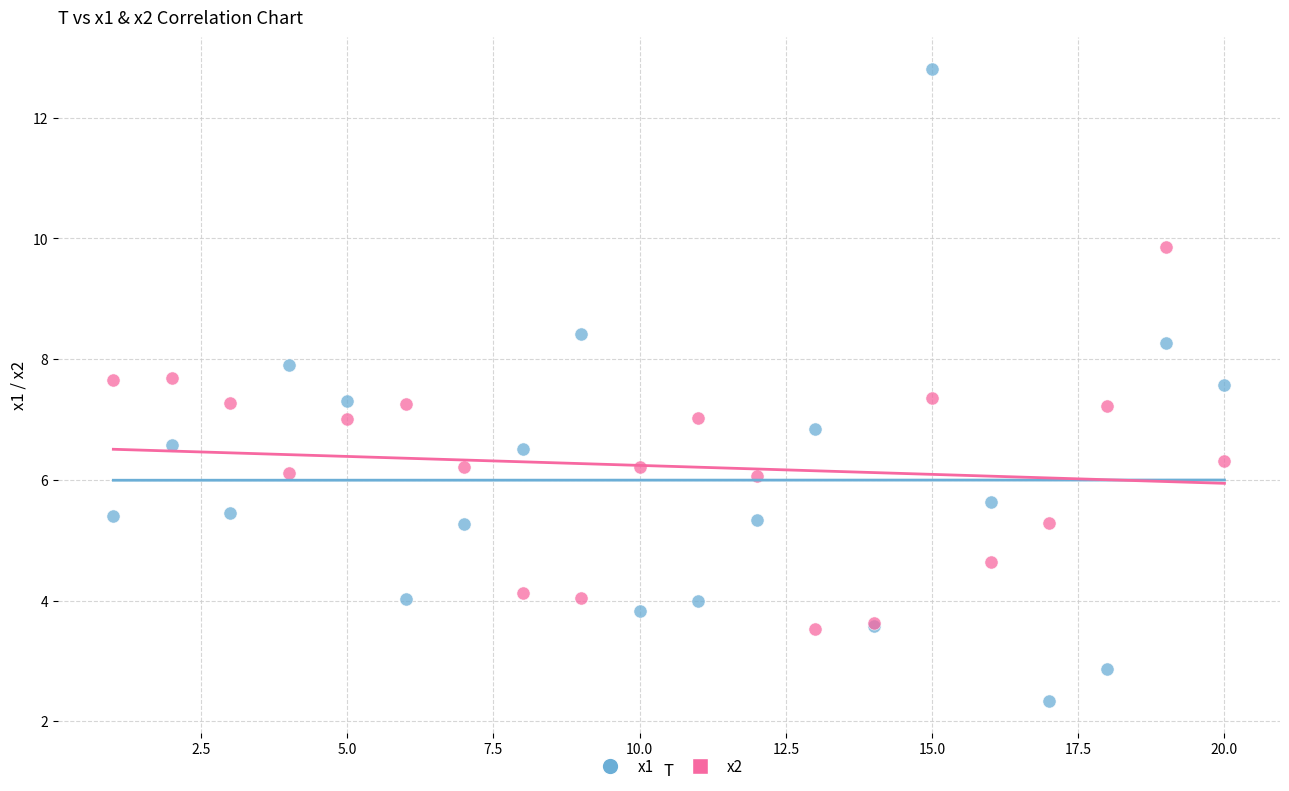

Which series reaches the minimum Y coordinate?

x1